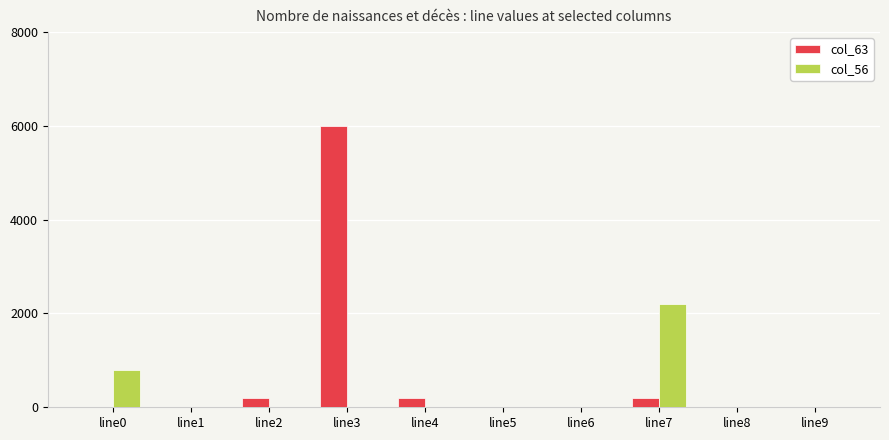

What is the maximum value shown in the chart?

6001.4